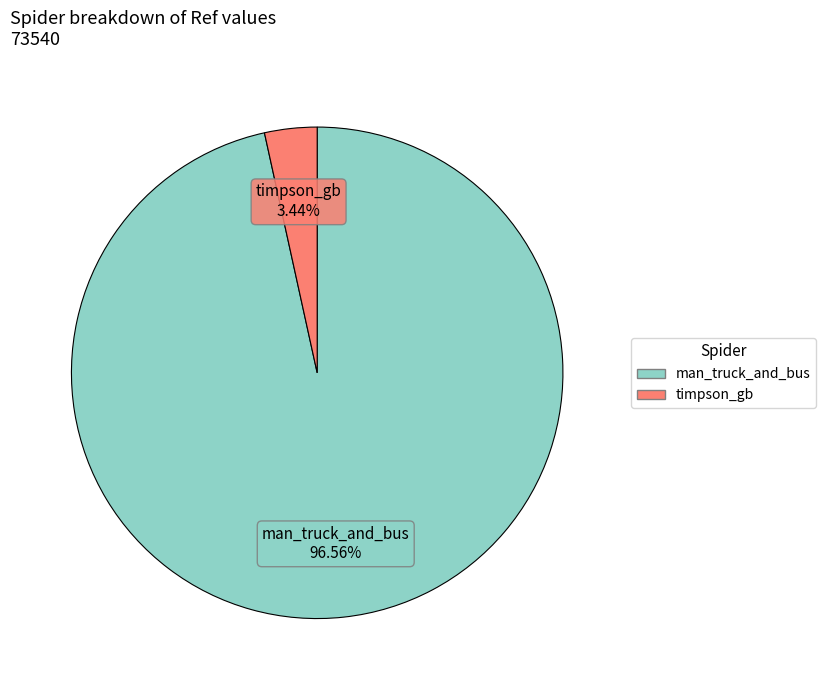

To the nearest percent, what is the average slice percentage?

50%